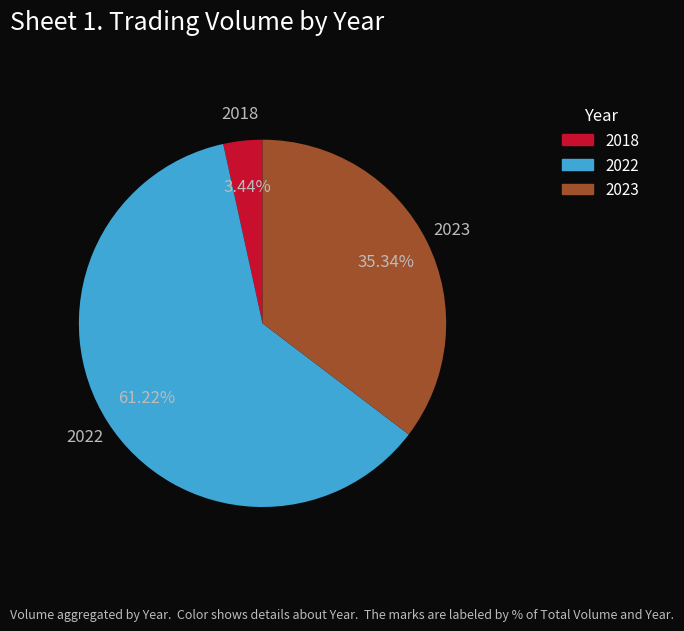

What is the ratio of the value at 2022 to the value at 2023?

1.7